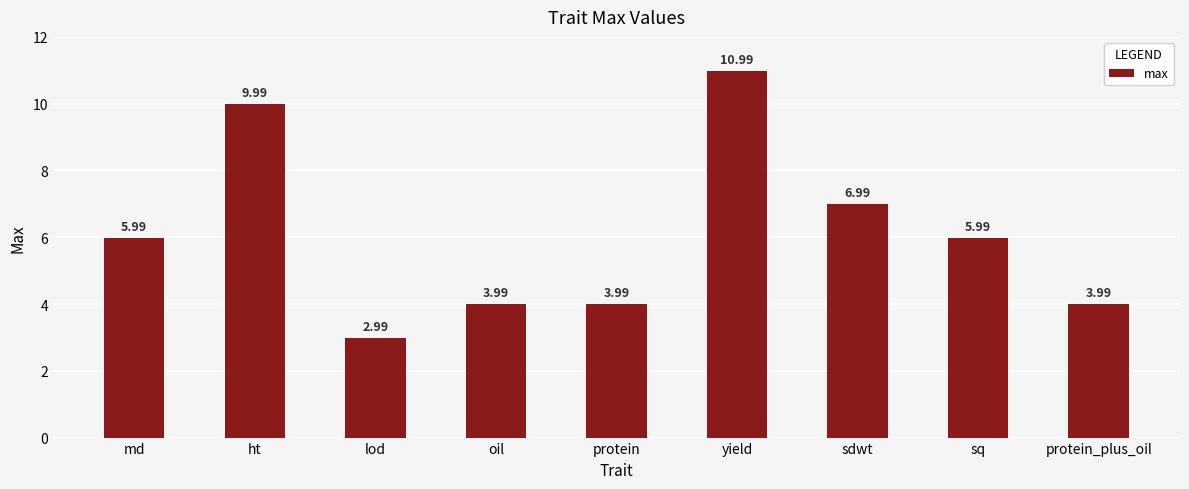

What is the label of the 8th bar from the right?

ht